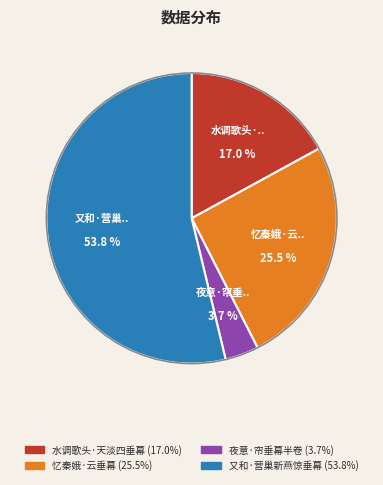

Rank the categories by value from highest to lowest.

又和·营巢新燕惊垂幕, 忆秦娥·云垂幕, 水调歌头·天淡四垂幕, 夜意·帘垂幕半卷